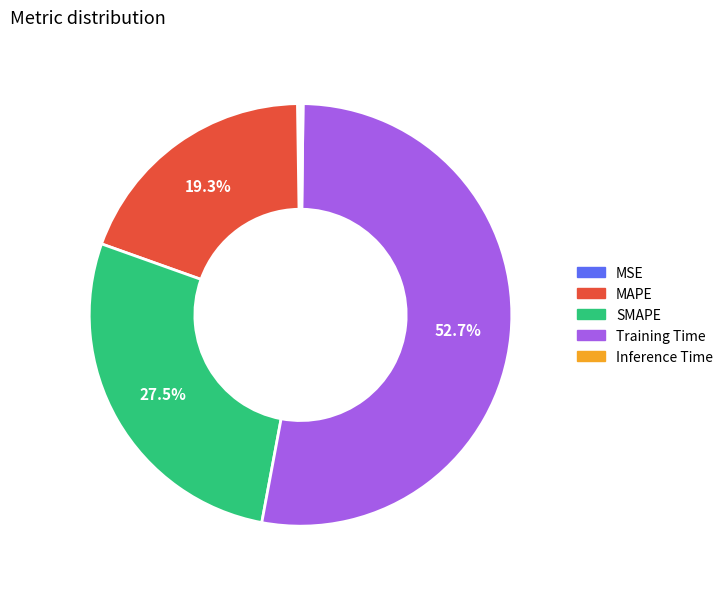

What percentage is the MAPE slice, to the nearest percent?

19%